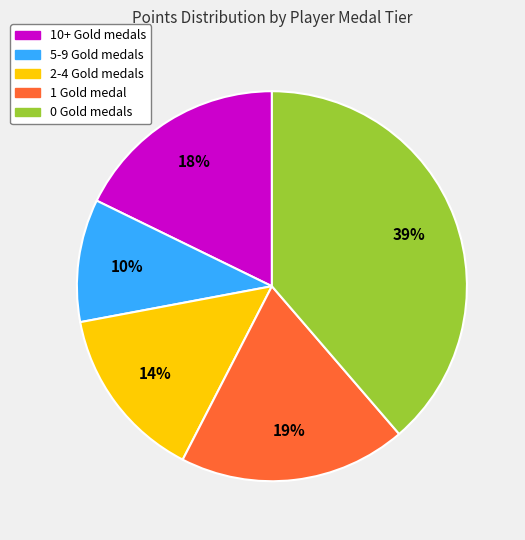

Does any single category account for the majority?

No